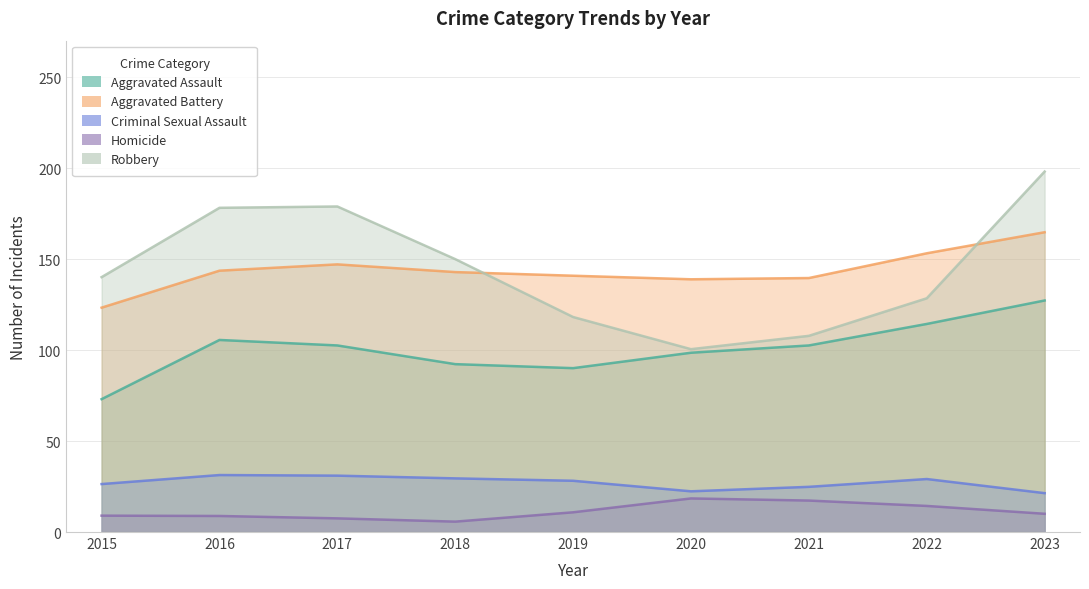

At which category does Aggravated Battery reach its first local peak?

2017